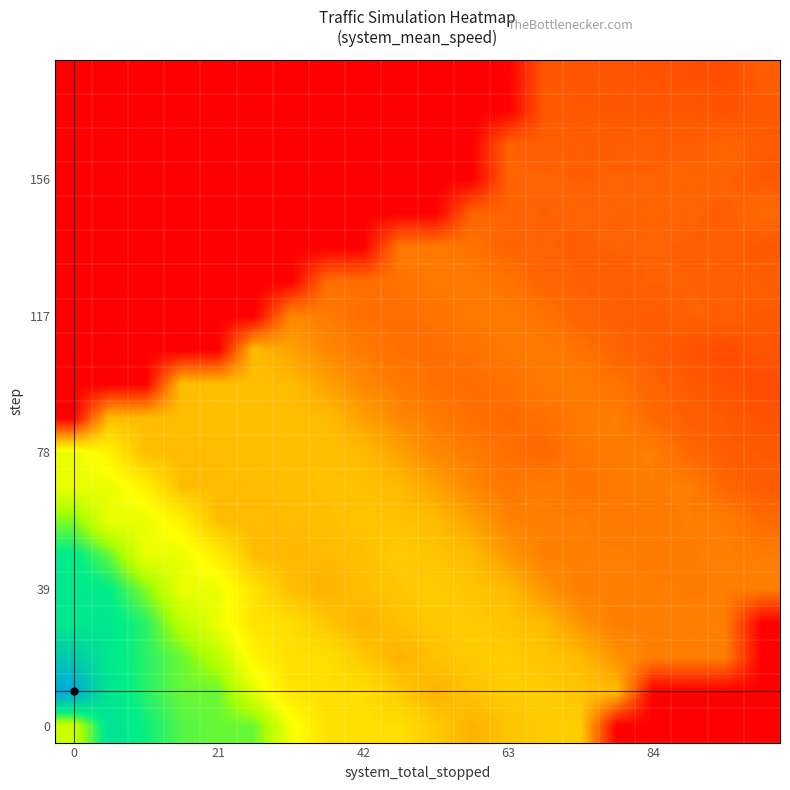

Which label corresponds to the smallest value in the chart?

15